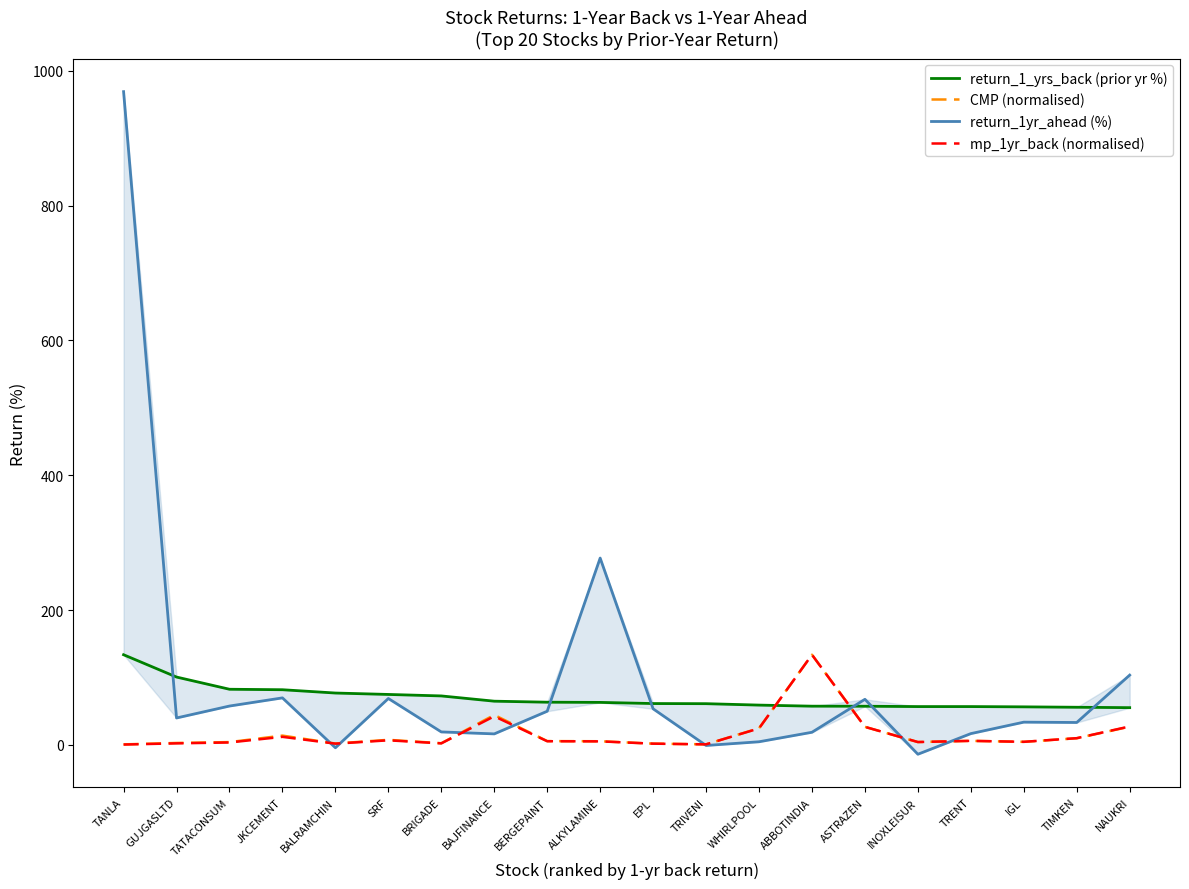

At which label is mp_1yr_back (normalised) closest to 67?

BAJFINANCE